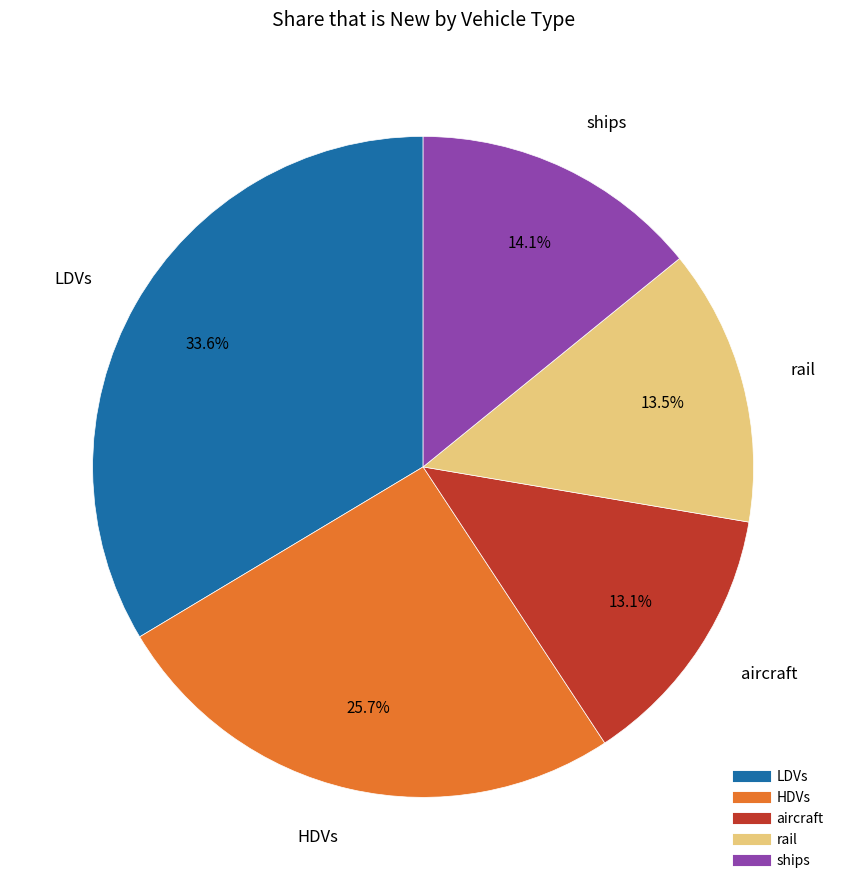

Is it true that LDVs is 34% of the pie?

True